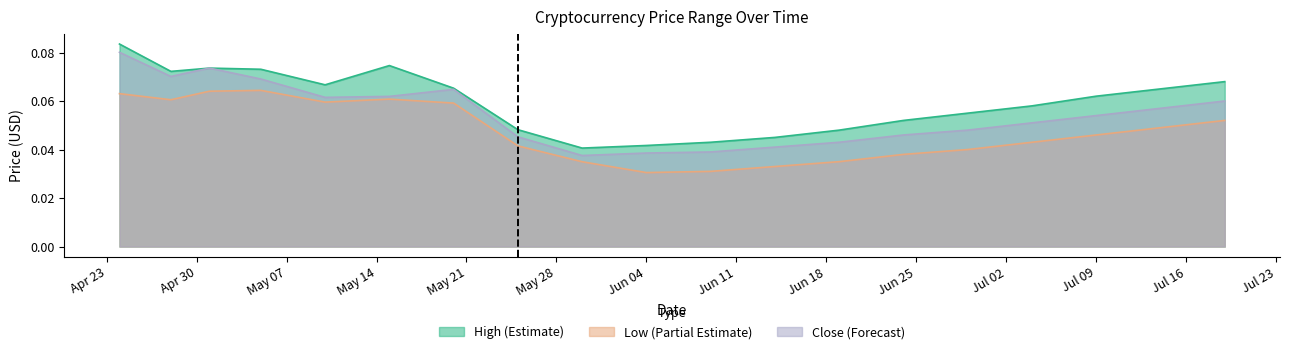

The Low series shows 0.0 at 2018-07-04. True or false?

True